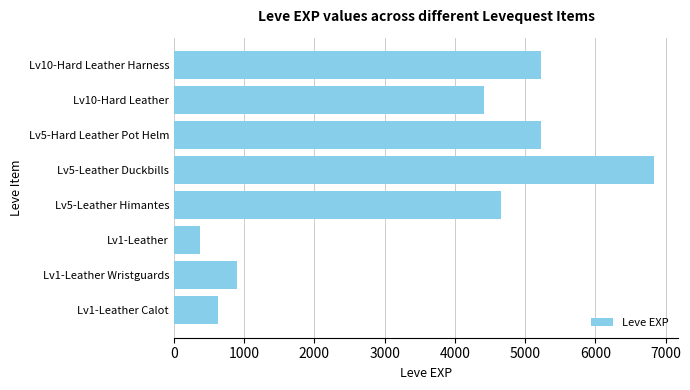

How many data points does each series have?

8